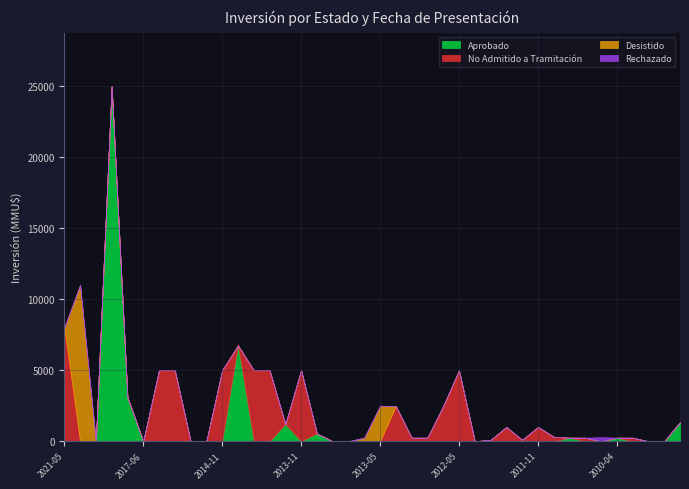

List the labels in order of Rechazado value, smallest first.

2021-05, 2021-04, 2020-01, 2020-01, 2019-07, 2017-06, 2016-08, 2015-01, 2014-12, 2014-12, 2014-11, 2014-11, 2014-11, 2014-06, 2013-12, 2013-11, 2013-09, 2013-06, 2013-06, 2013-05, 2013-05, 2013-04, 2013-04, 2013-03, 2013-03, 2012-05, 2012-04, 2012-02, 2012-01, 2012-01, 2011-11, 2011-10, 2011-04, 2011-04, 2010-04, 2010-02, 2010-01, 2010-01, 2010-01, 2010-06